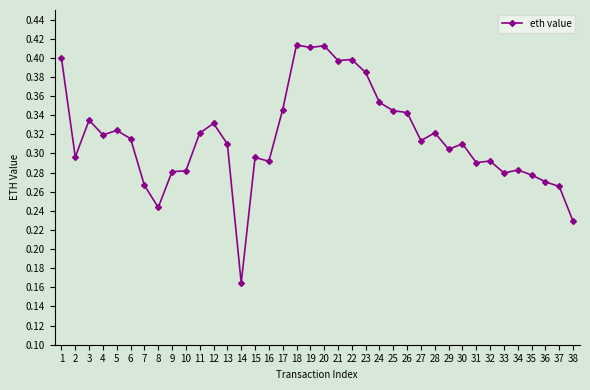

What is the sum of the values at 20 and 27?

0.7